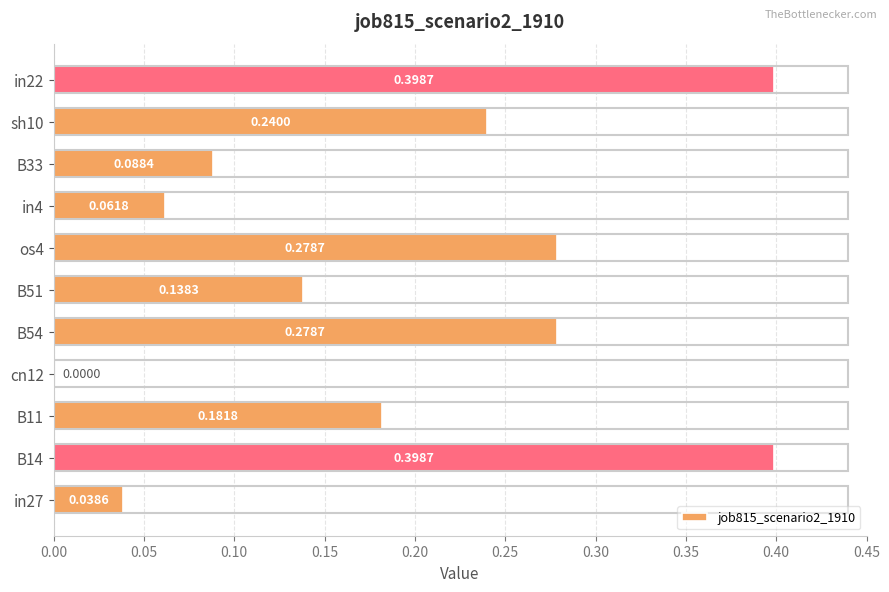

What is the sum of all values?

2.1